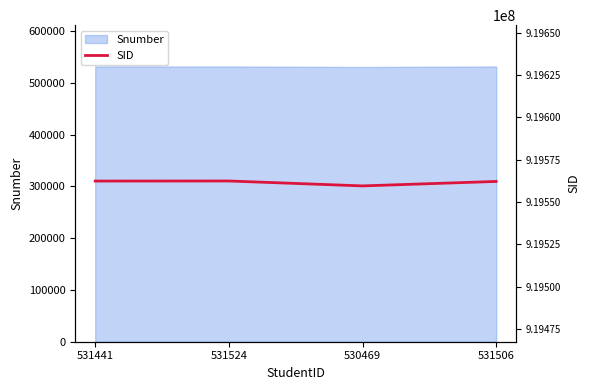

List the labels in order of value, smallest first.

530469, 531506, 531441, 531524